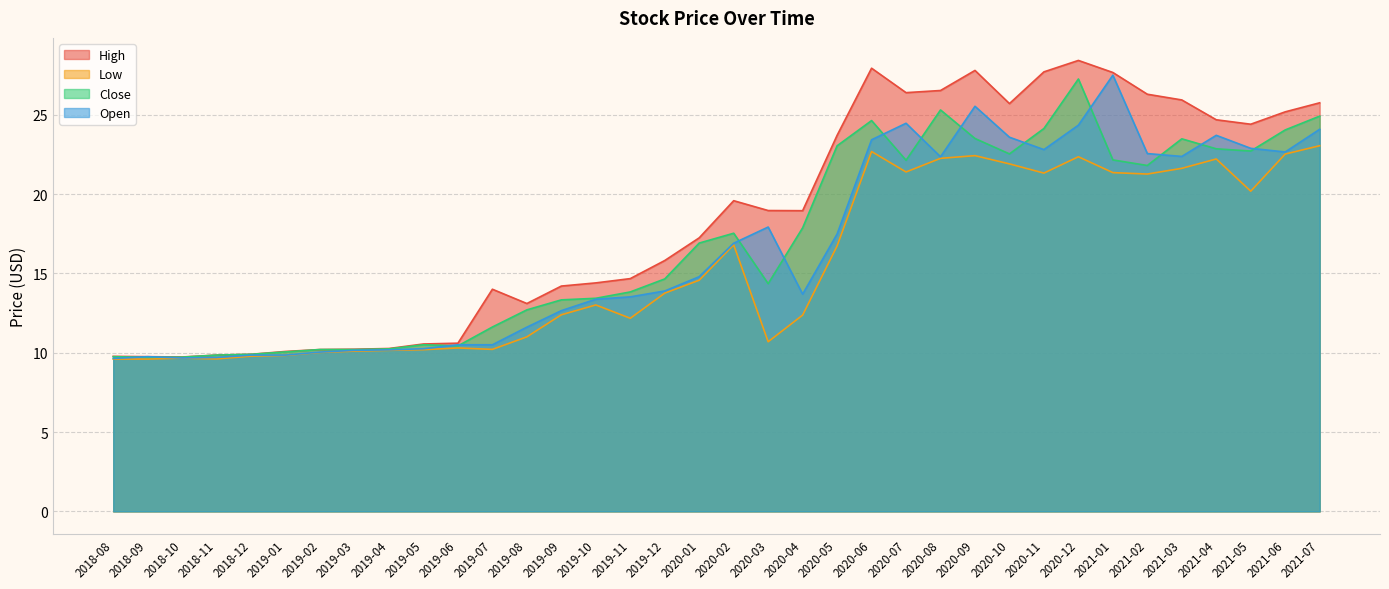

Which category has the highest value in the Open series?

2021-01